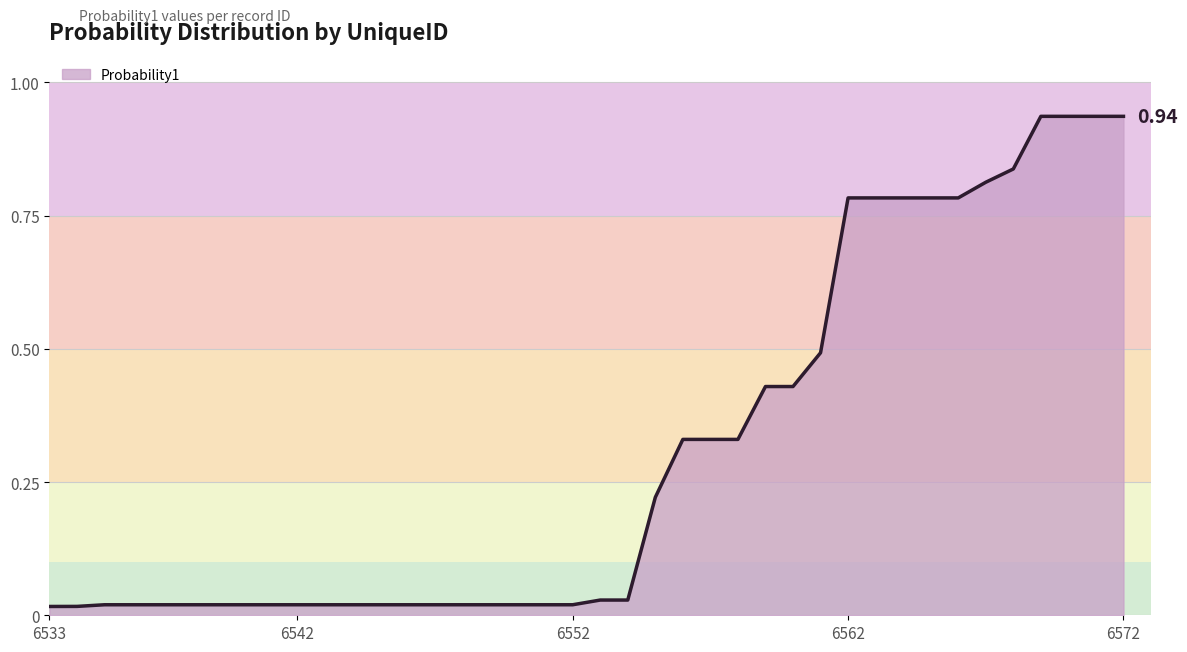

How many lines are shown in the chart?

1